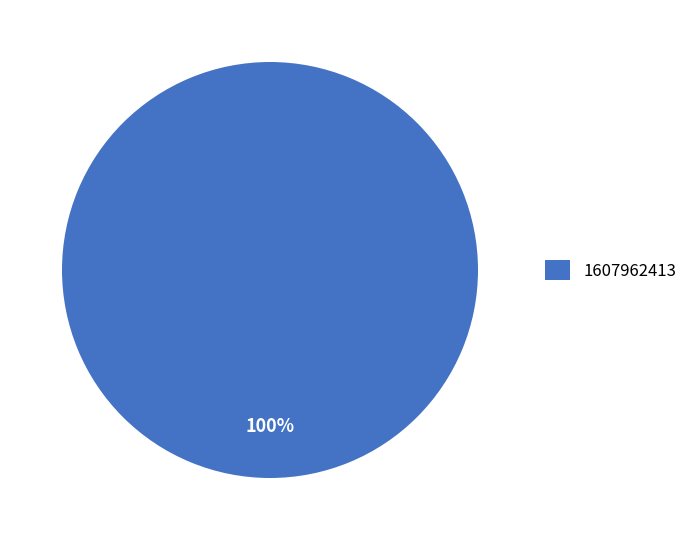

To the nearest percent, what portion does 1607962413 represent?

100%